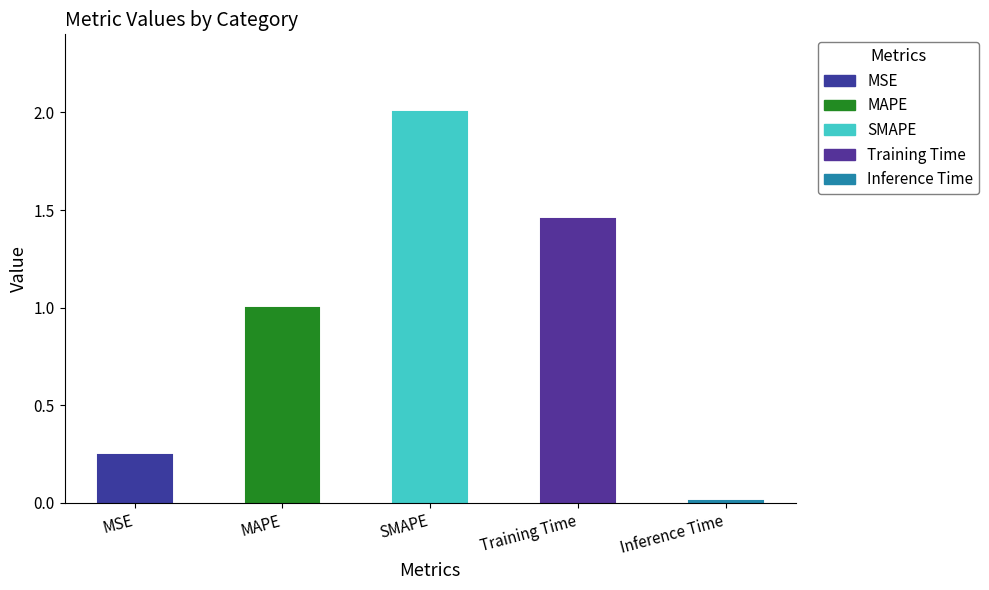

How many data points does each series have?

5